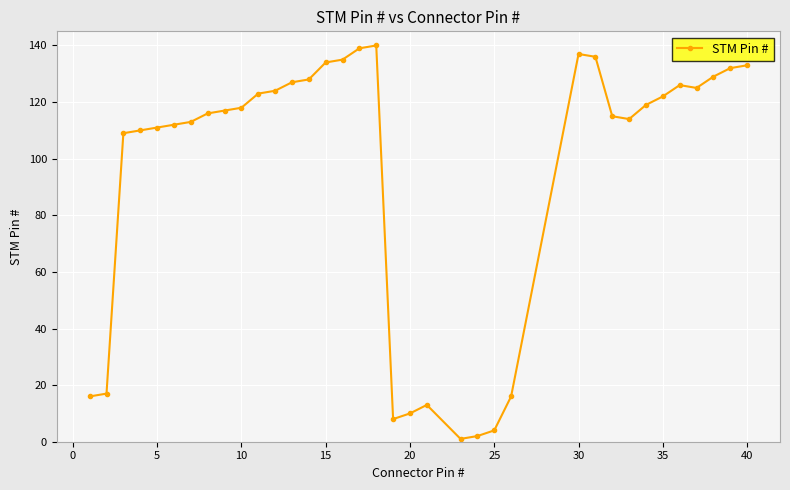

What is the value of the 36th point from the left?

133